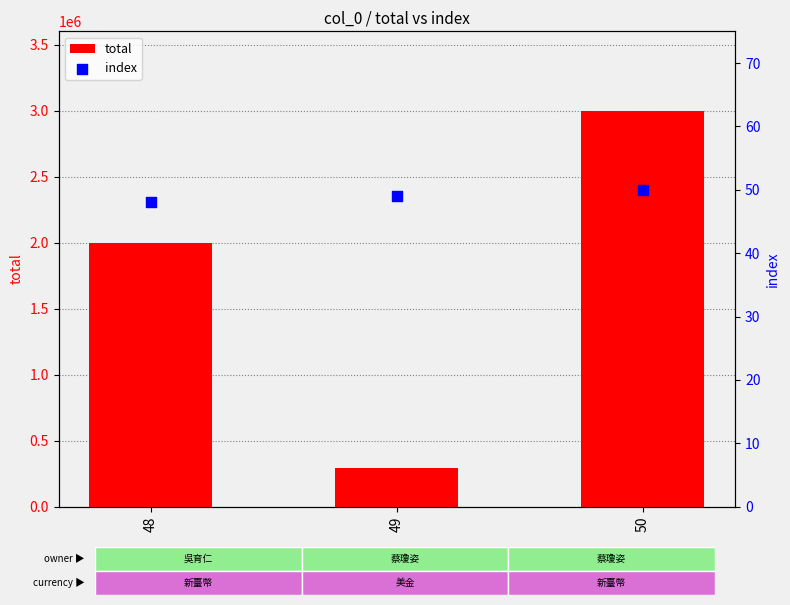

Which series has the largest total across all categories?

total